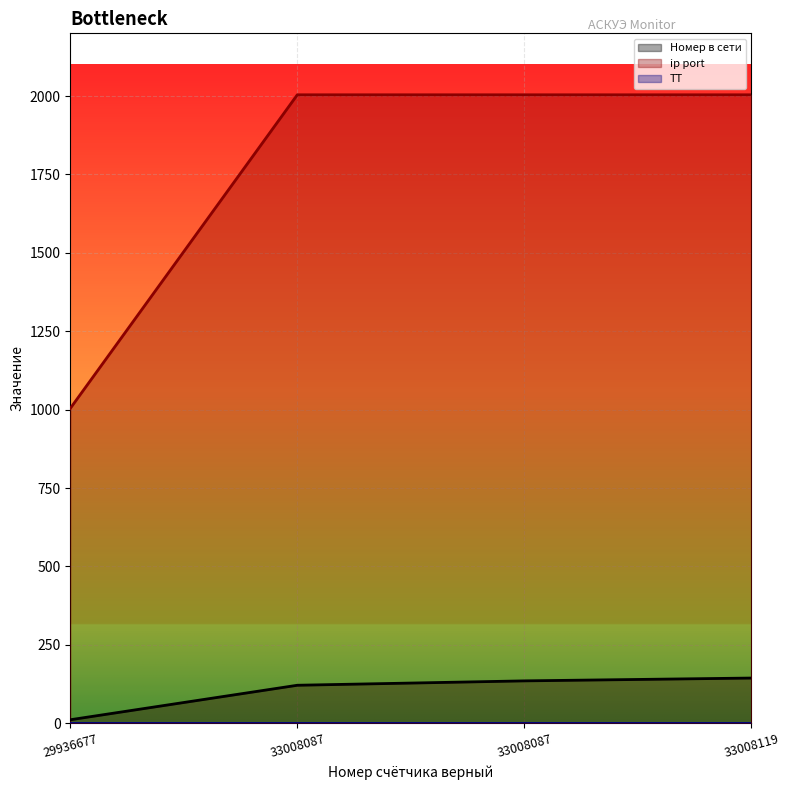

Is the value of ip port at 29936677 greater than the value of Номер в сети at 33008119?

Yes